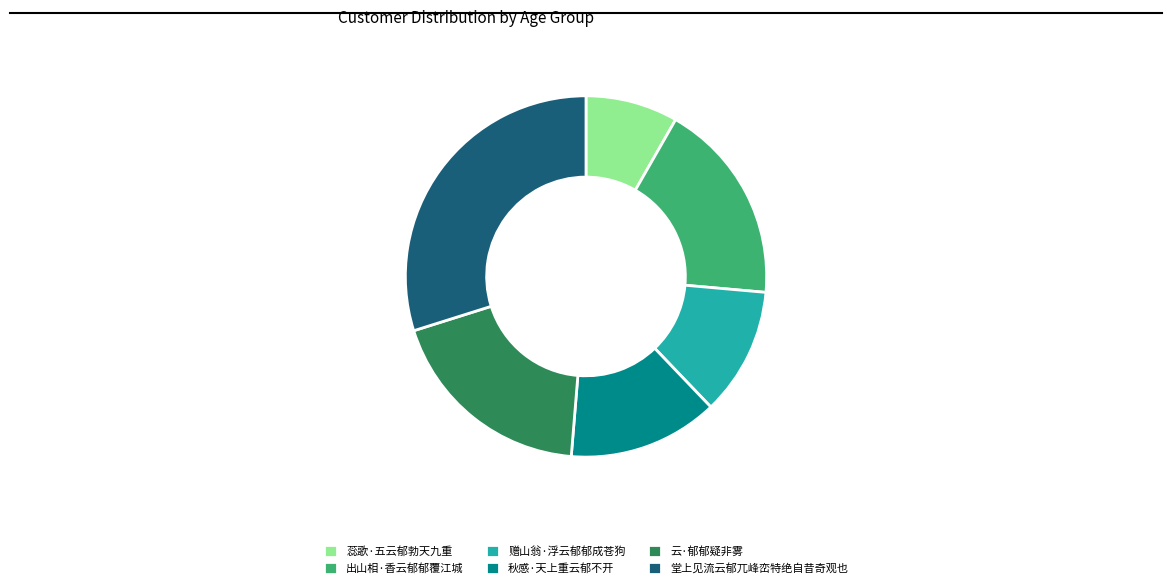

Rank the categories by value from highest to lowest.

堂上见流云郁兀峰峦特绝自昔奇观也, 云·郁郁疑非雾, 出山相·香云郁郁覆江城, 秋感·天上重云郁不开, 赠山翁·浮云郁郁成苍狗, 蕊歌·五云郁勃天九重